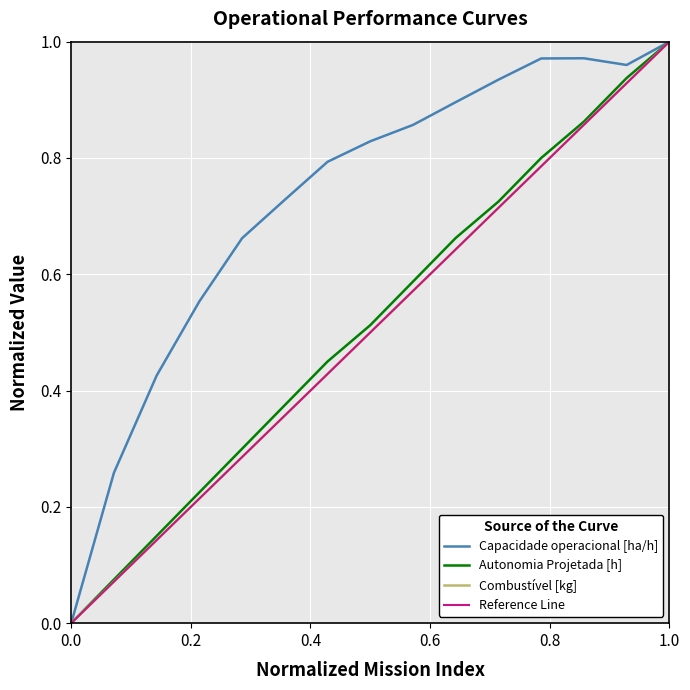

What is the difference between the maximum and minimum values in the Autonomia Projetada [h] series?

1.0